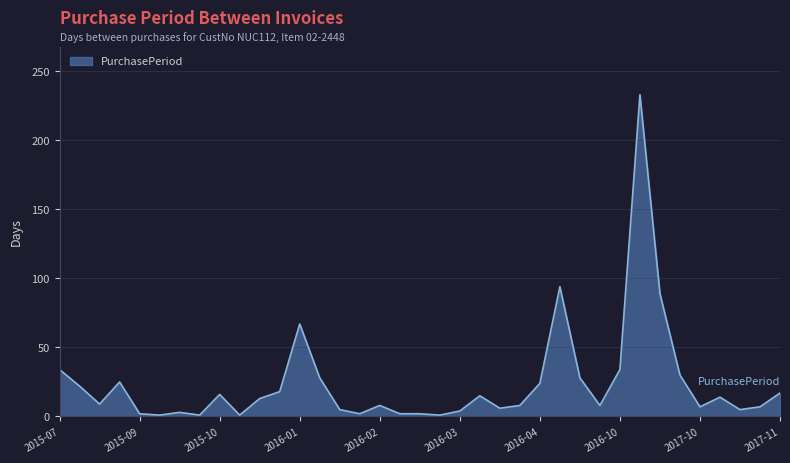

What is the maximum value shown in the chart?

233